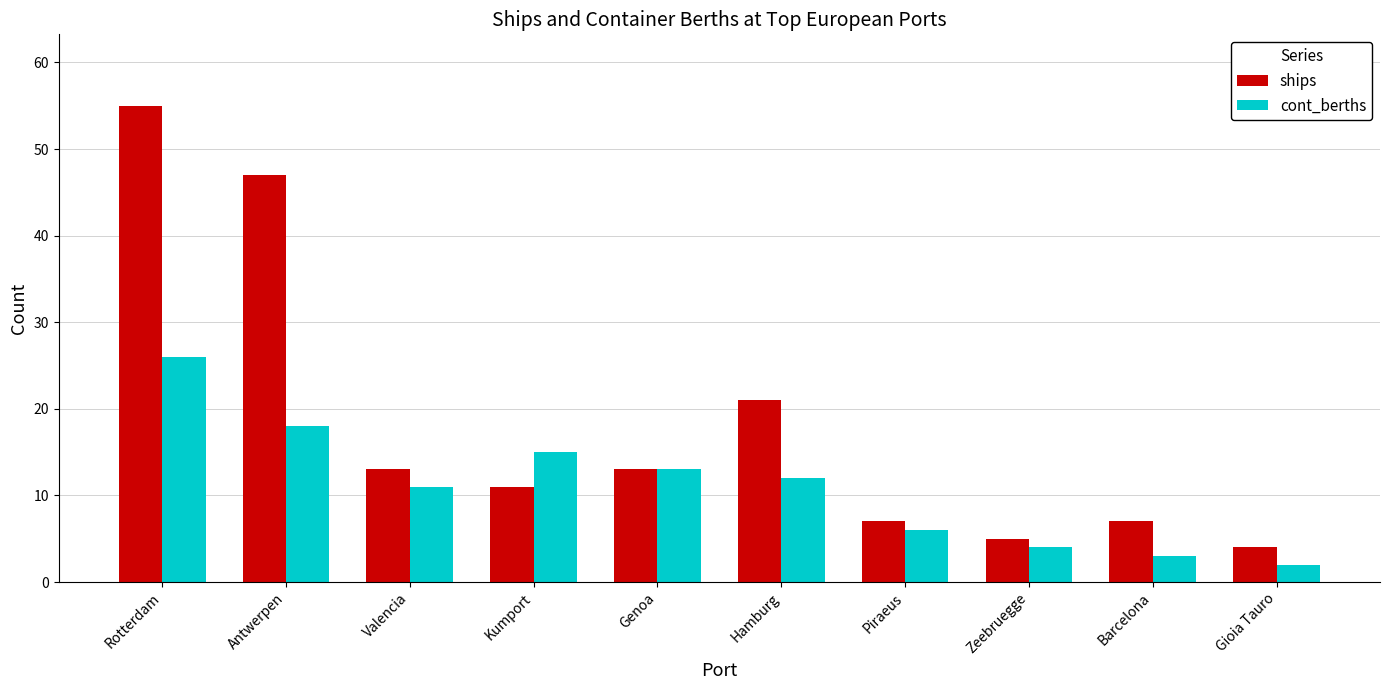

Where does the cont_berths series first go above 12?

Rotterdam